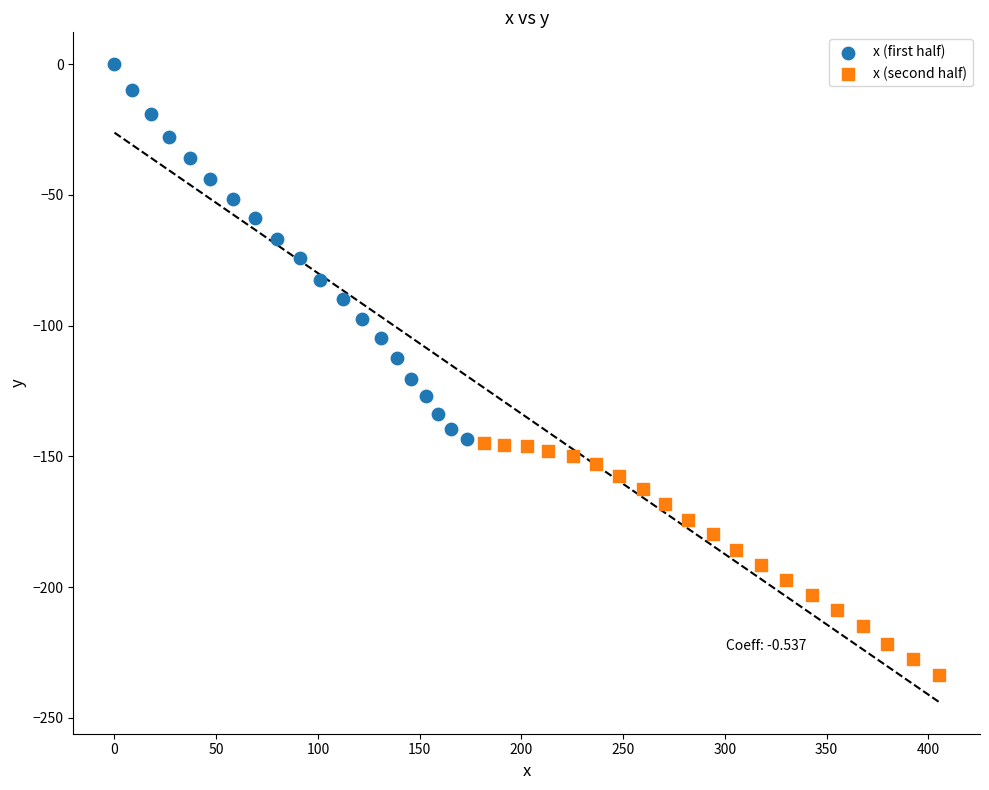

Which series has the largest Y range (max minus min)?

x (first half)